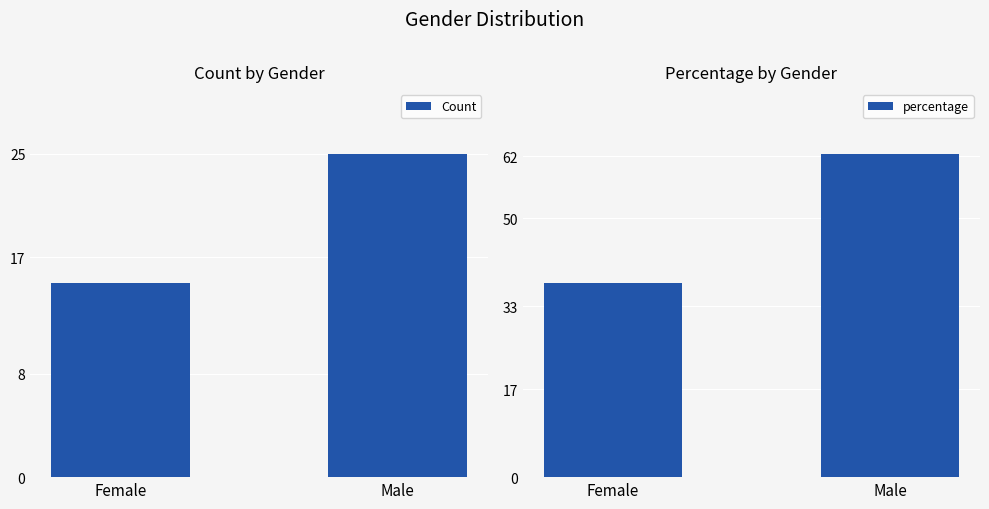

Count the number of data series in this chart.

2